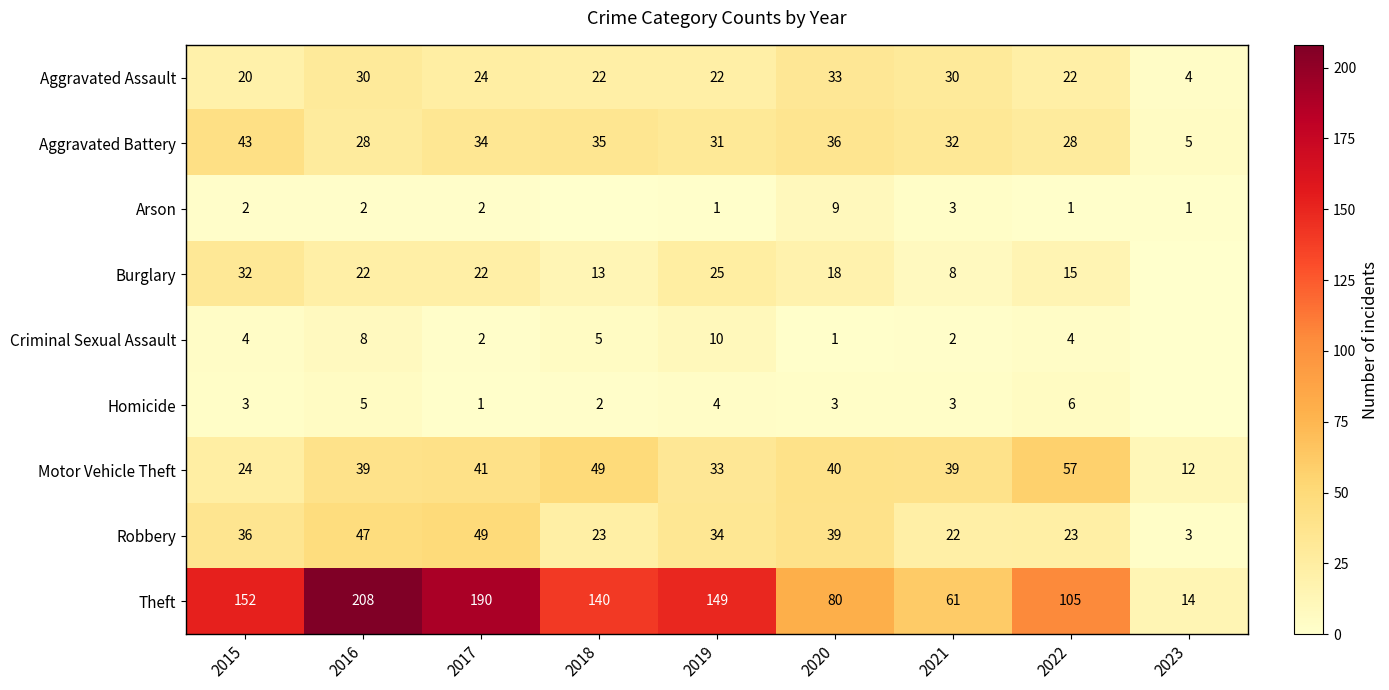

What is the difference between the highest and lowest values at 2021?

59